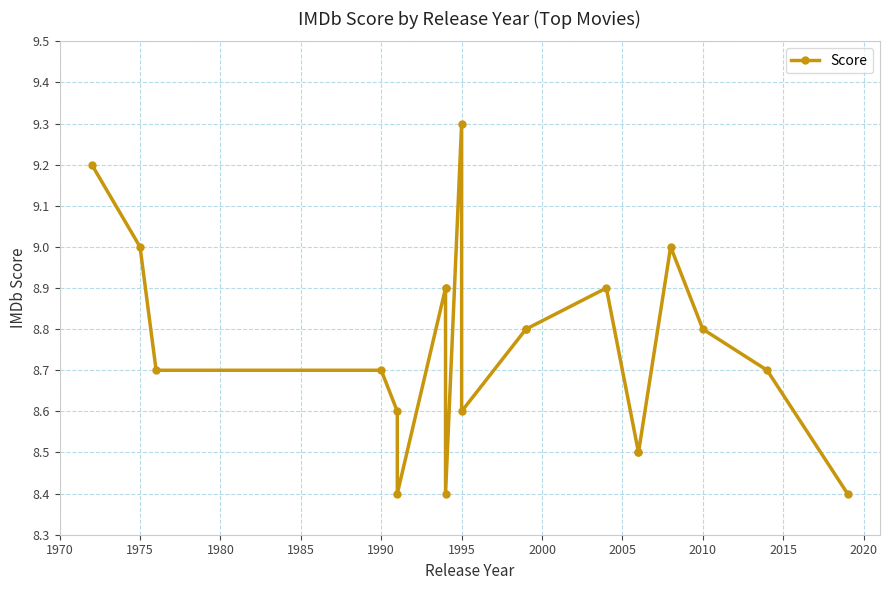

What is the average value?

8.8